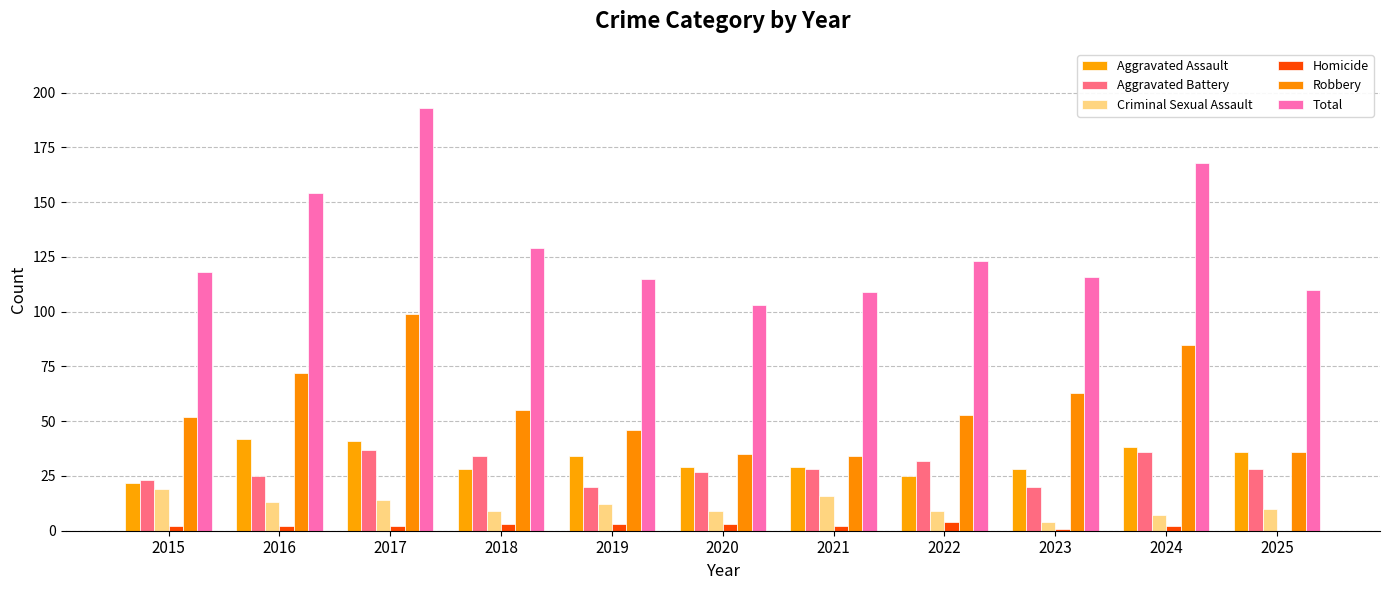

What is the difference between the maximum and minimum values in the Total series?

90